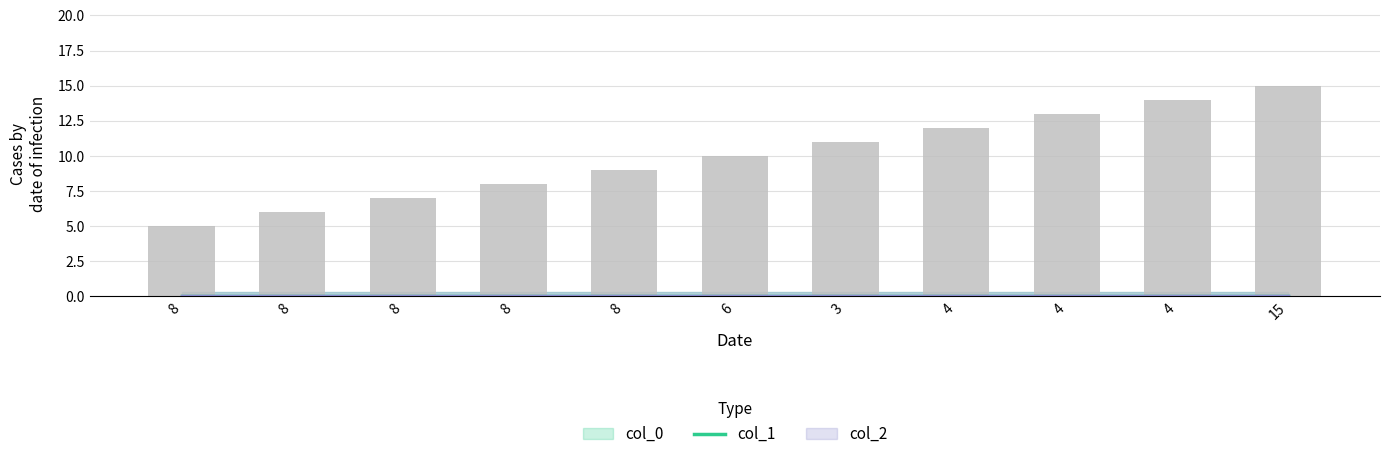

What is the average value?

10